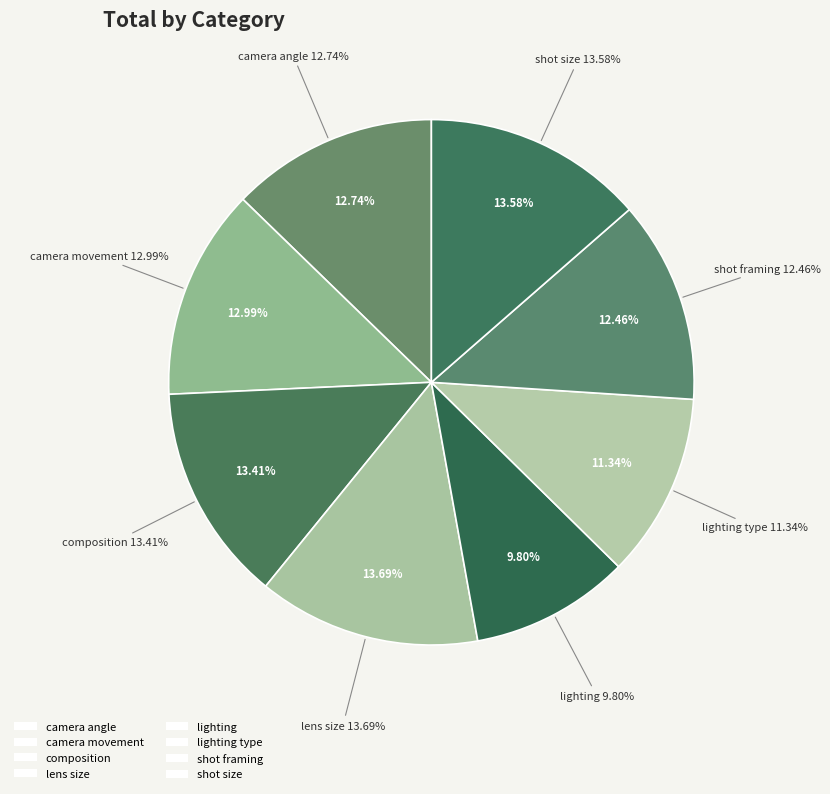

What percentage is NOT represented by shot size?

86.4%